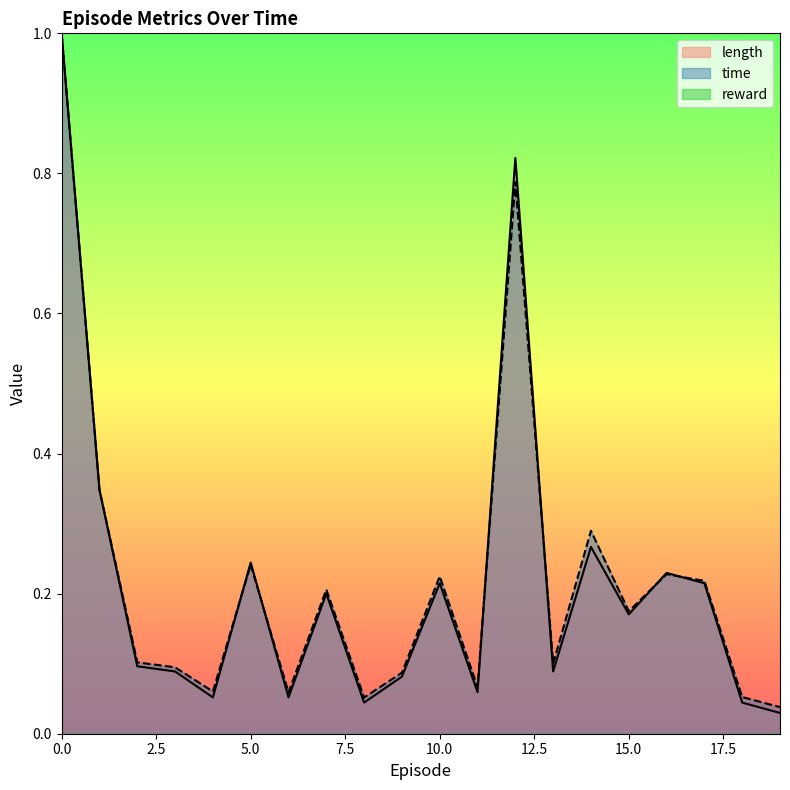

Does the chart display data point markers on the line(s)?

No